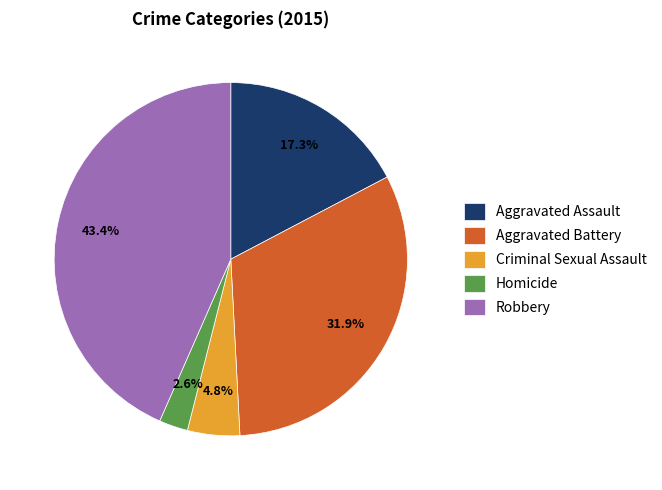

To the nearest percent, what is the difference between the largest and smallest slice percentages?

41%